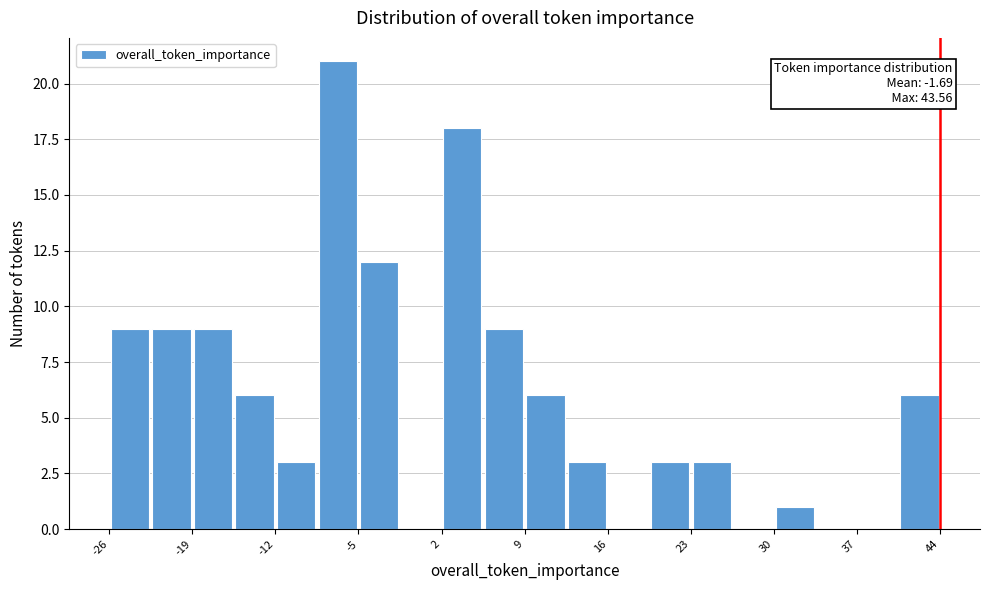

Read against the x-axis, roughly where is the centre of the tallest bar?

-7